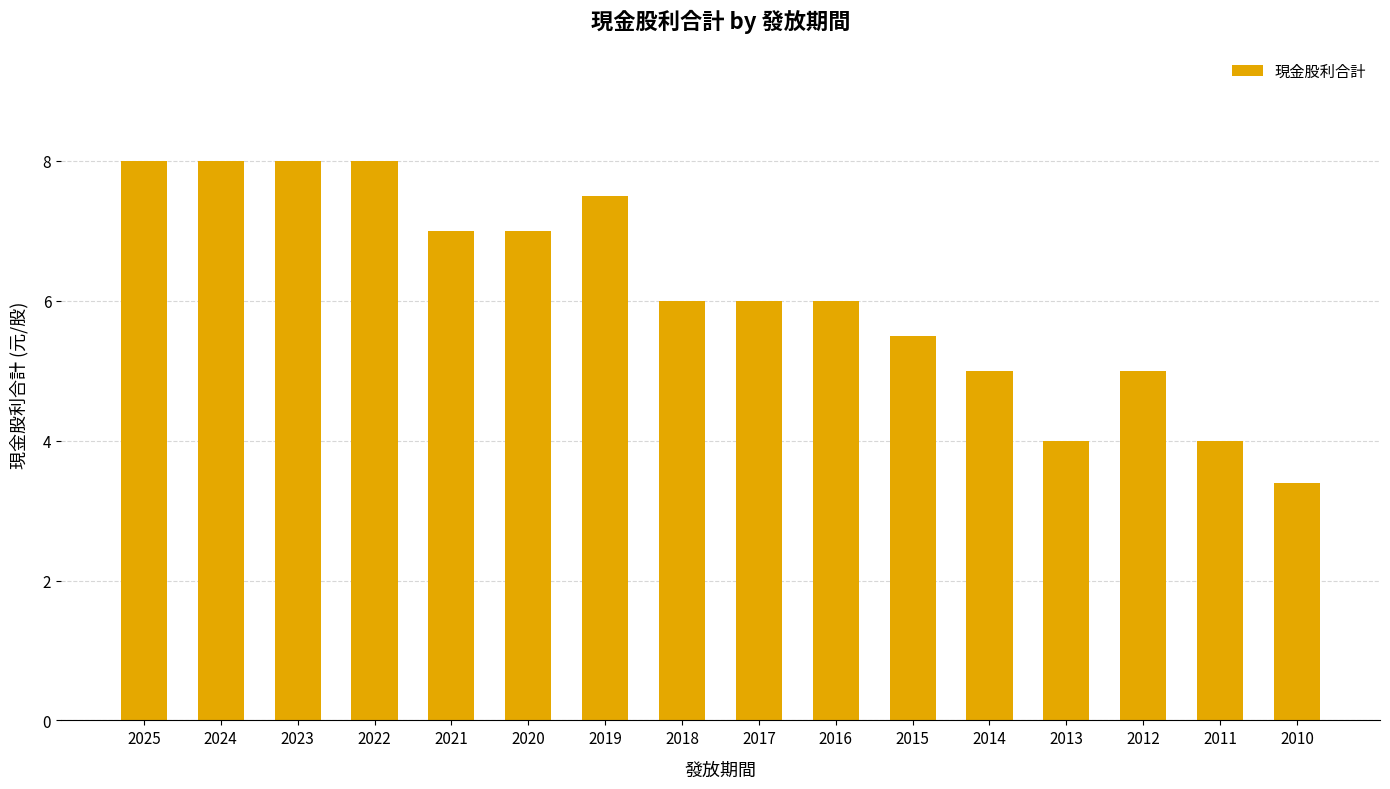

Reading right to left, extract all data points from this chart.

2010=3.4	2011=4.0	2012=5.0	2013=4.0	2014=5.0	2015=5.5	2016=6.0	2017=6.0	2018=6.0	2019=7.5	2020=7.0	2021=7.0	2022=8.0	2023=8.0	2024=8.0	2025=8.0